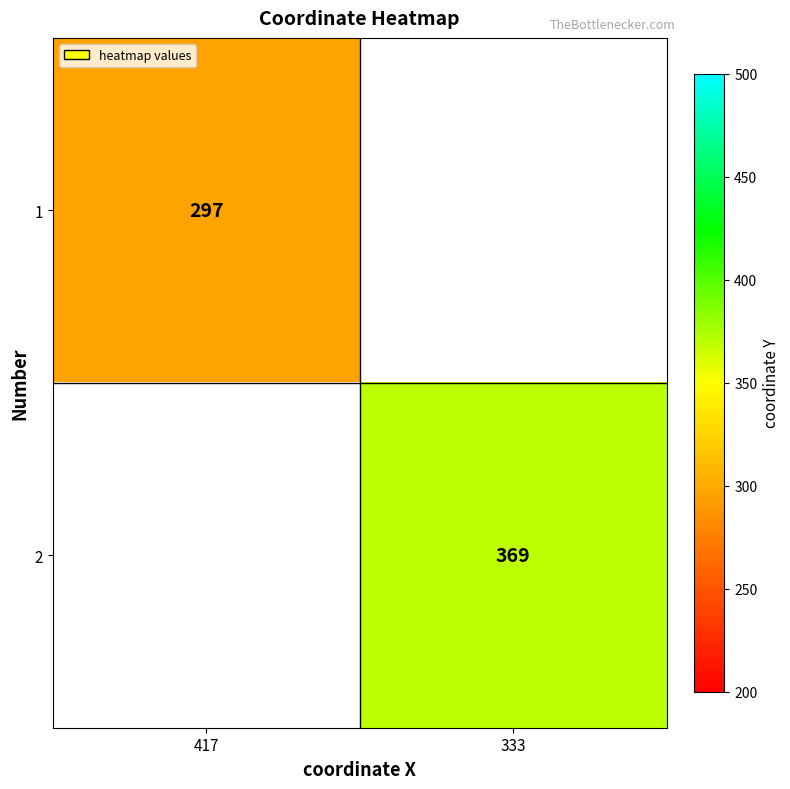

True or false: 2 has a value of 509 at 333.

False